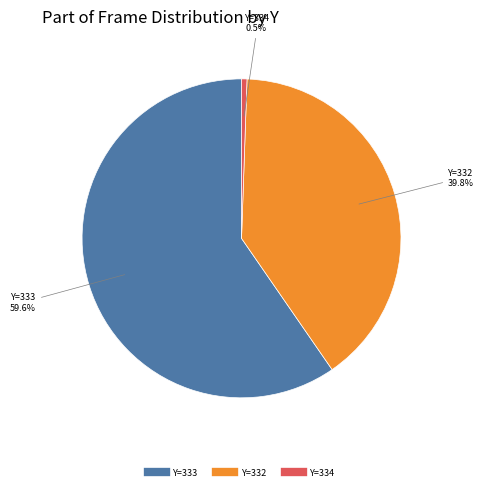

Is there a majority slice in this chart?

Yes